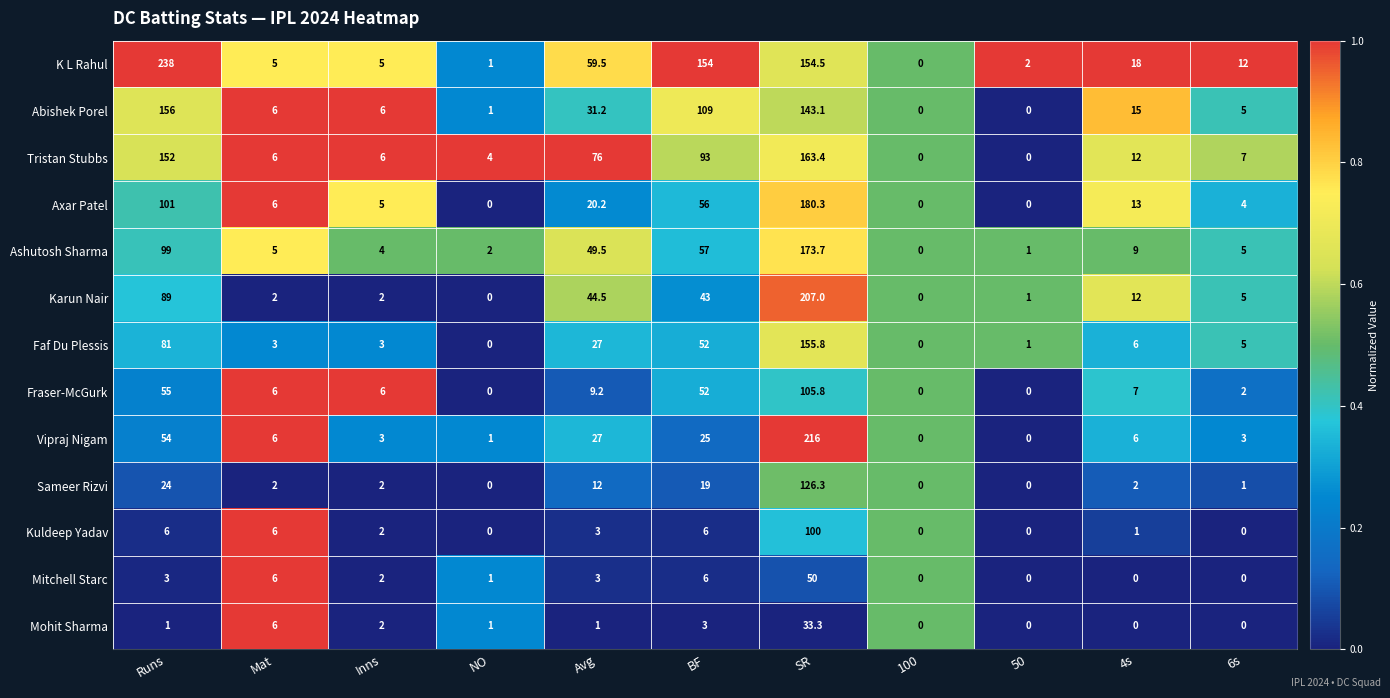

What is the total value across all series at Runs?

1059.0